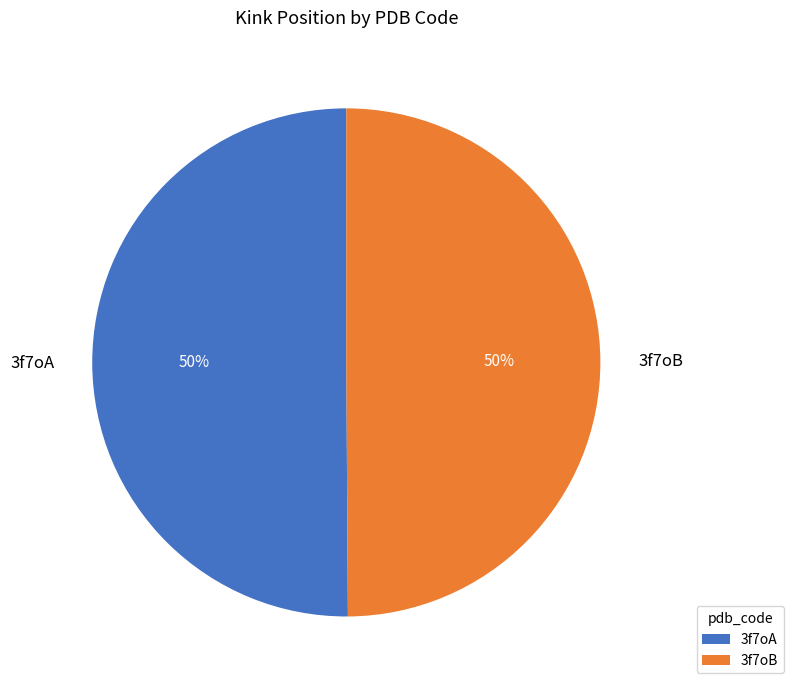

True or false: 3f7oB accounts for 50% of the total.

True